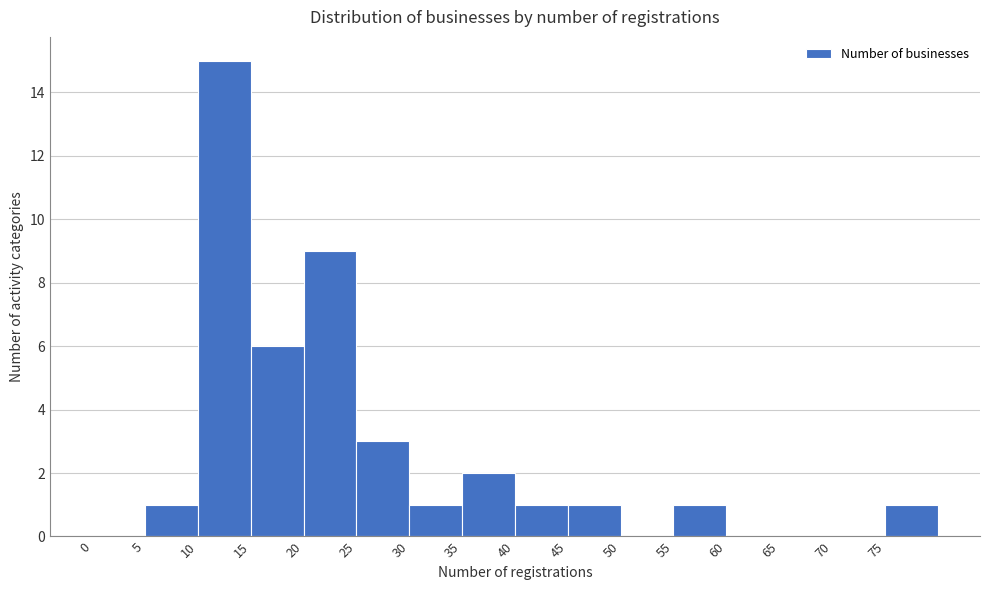

How tall is the bar that spans 15 to 20 on the x-axis? The values are not printed on the chart, so give them approximately, as read against the axis.

6